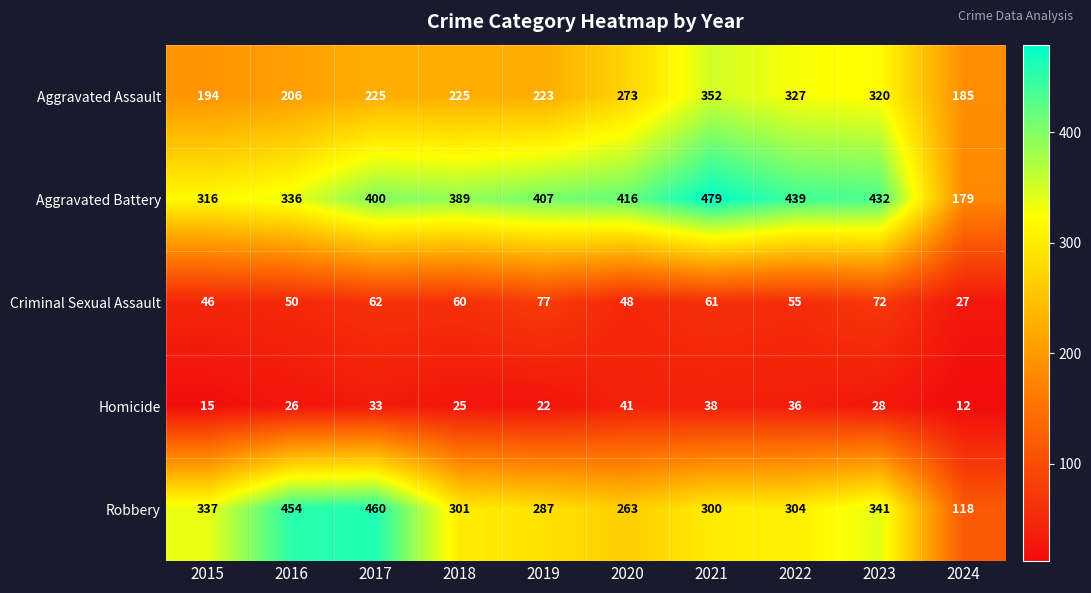

At which label is Aggravated Battery closest to 329?

2016